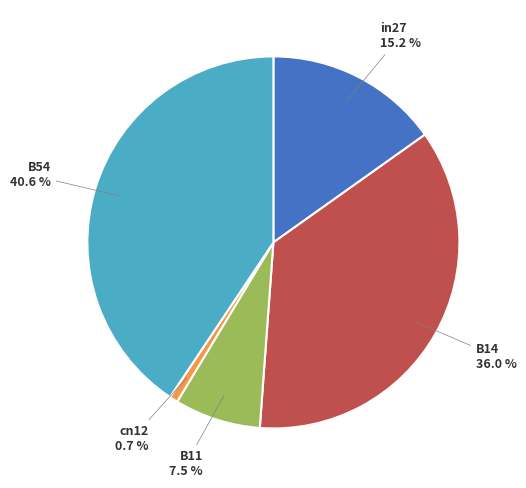

Is there a majority slice in this chart?

No